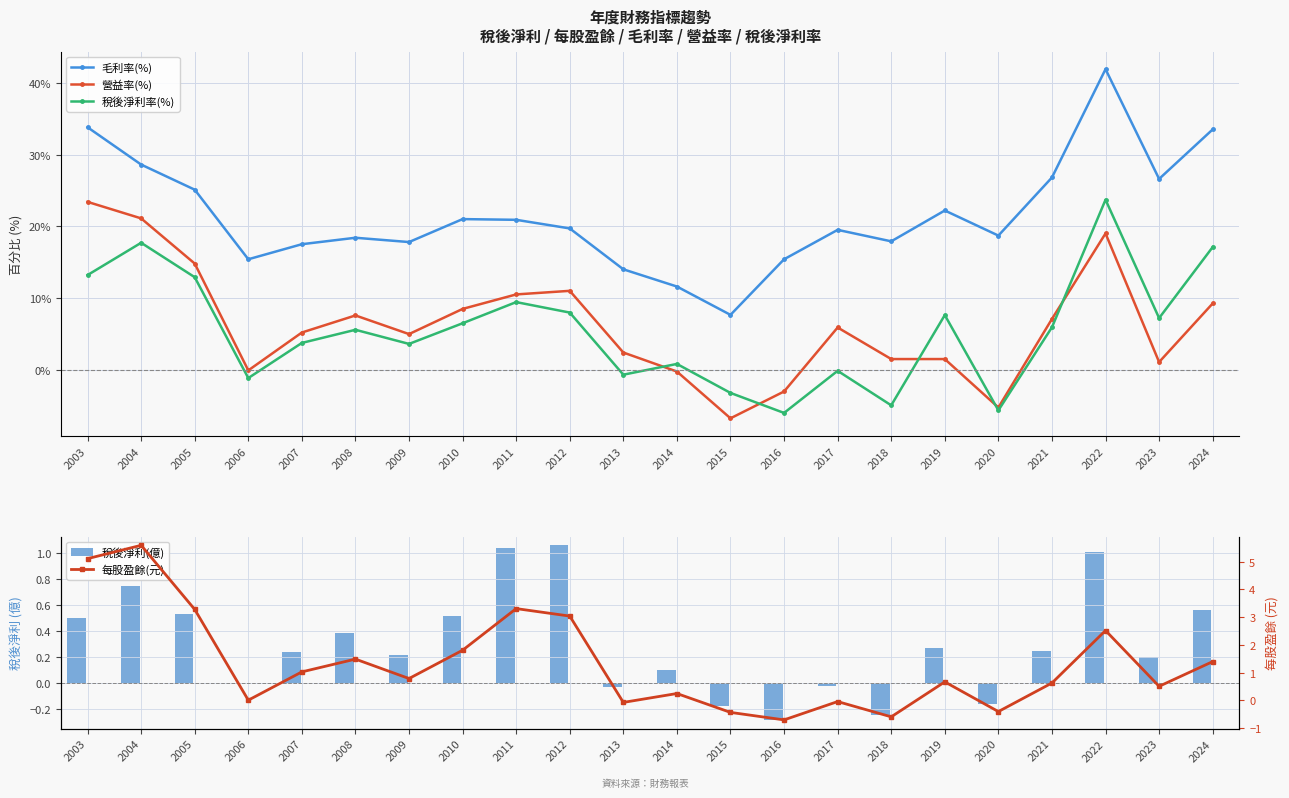

At which category is the sum across all series the highest?

2022